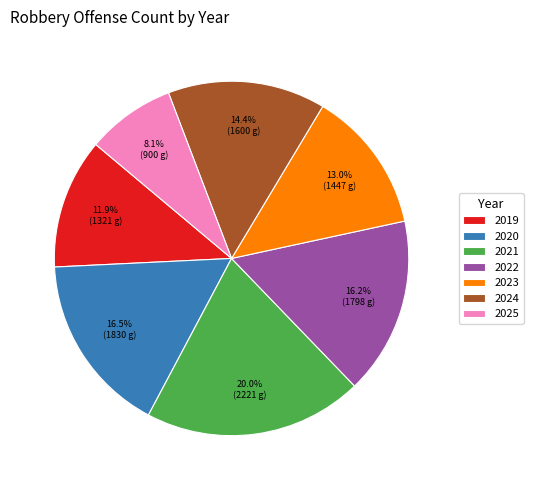

The 2019 slice represents 24% of the pie. True or false?

False